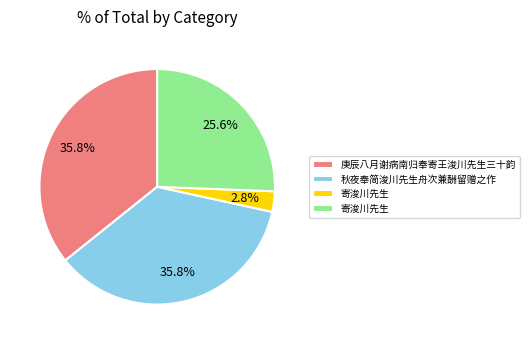

To the nearest percent, what is the average slice percentage?

25%